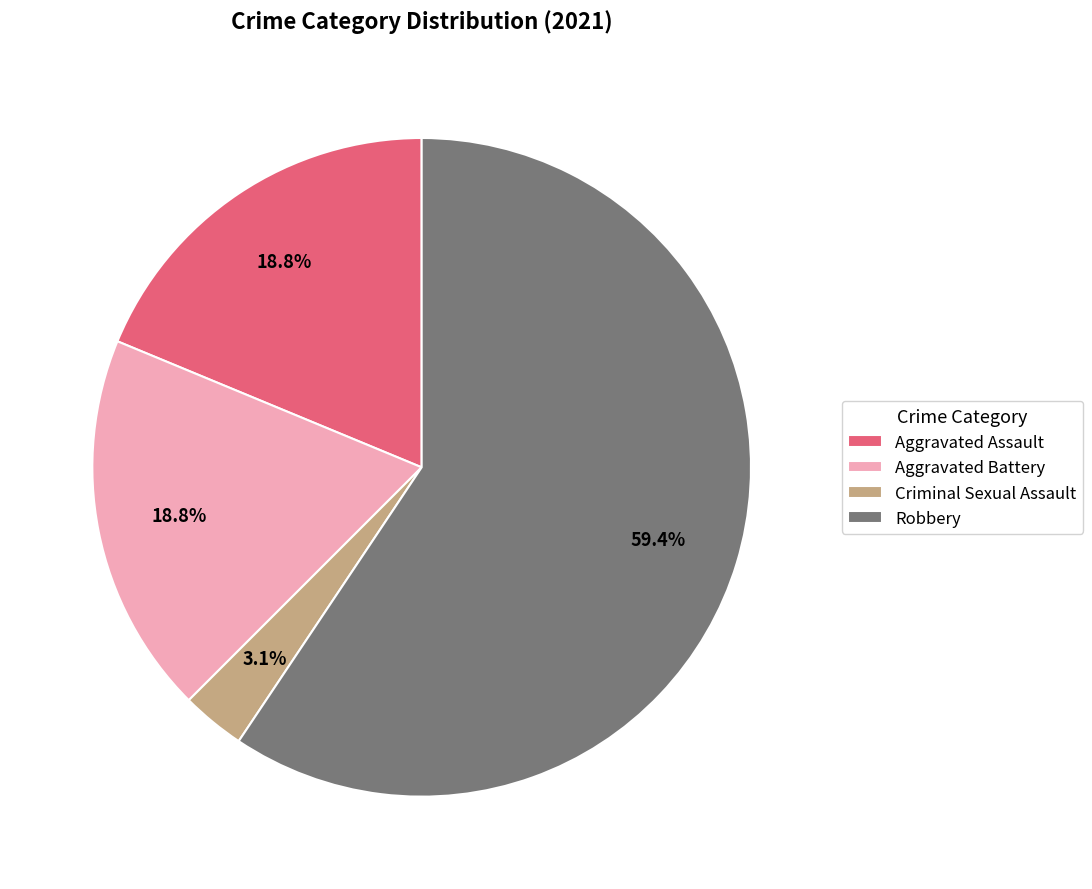

How many segments does this pie chart have?

4